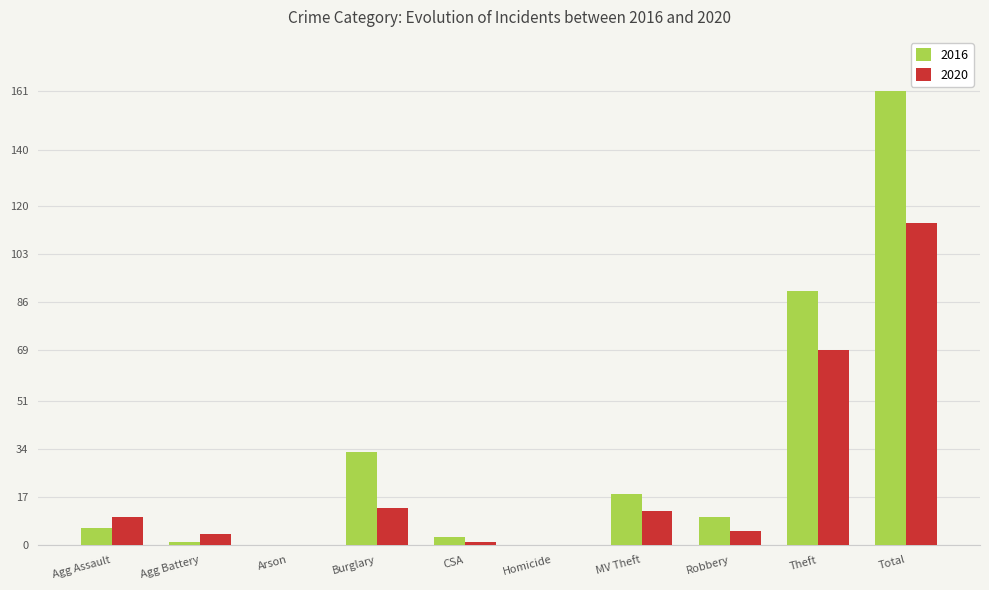

Which series has the largest total across all categories?

2016